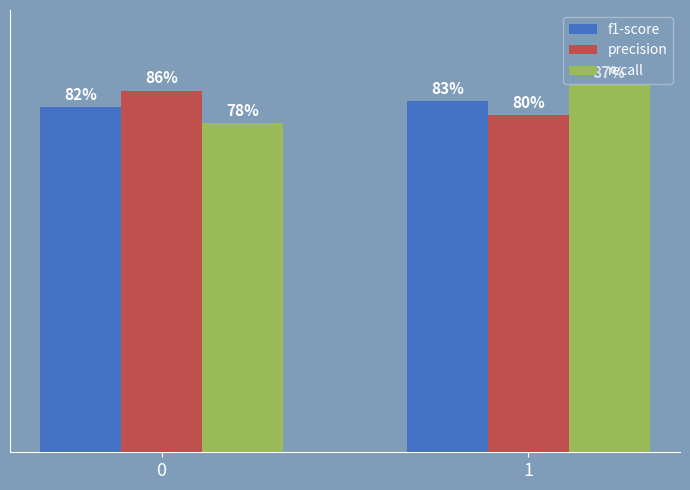

Which series has the widest spread of values?

recall